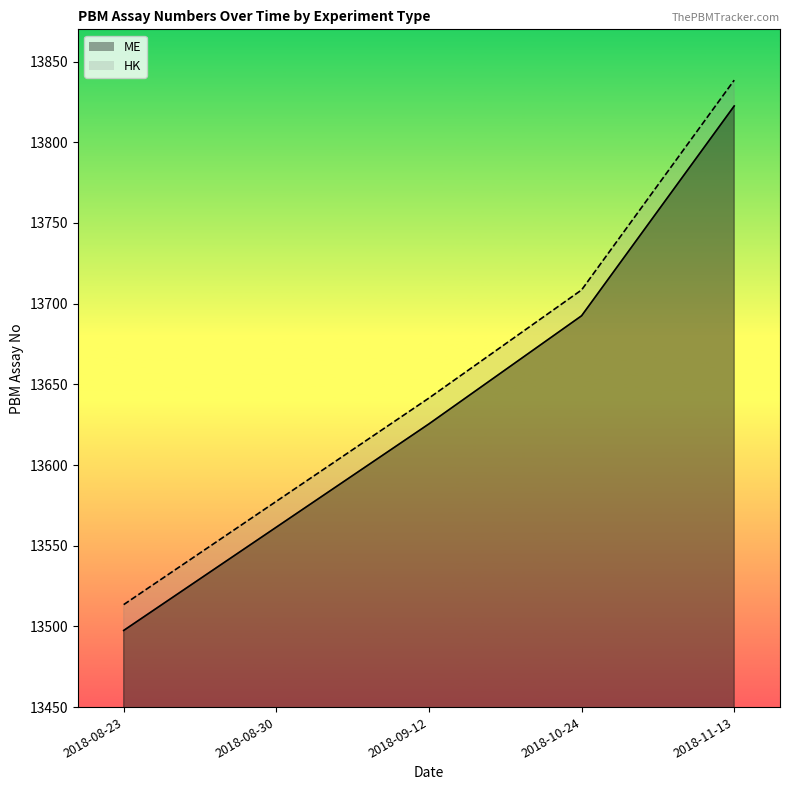

What is the total value across all series at 2018-10-24?

27401.0